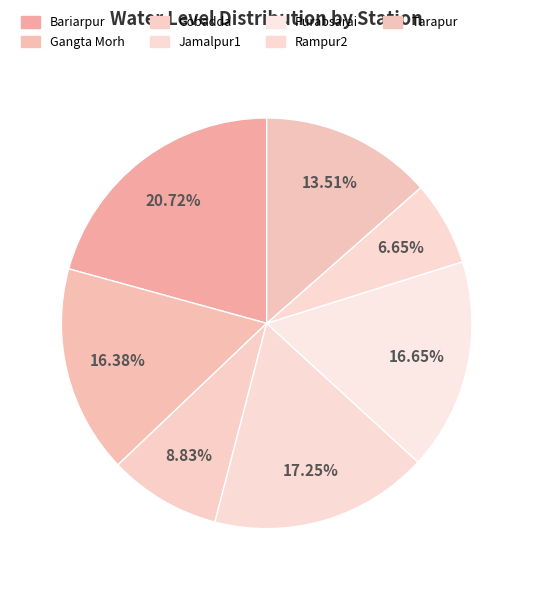

How many segments does this pie chart have?

7